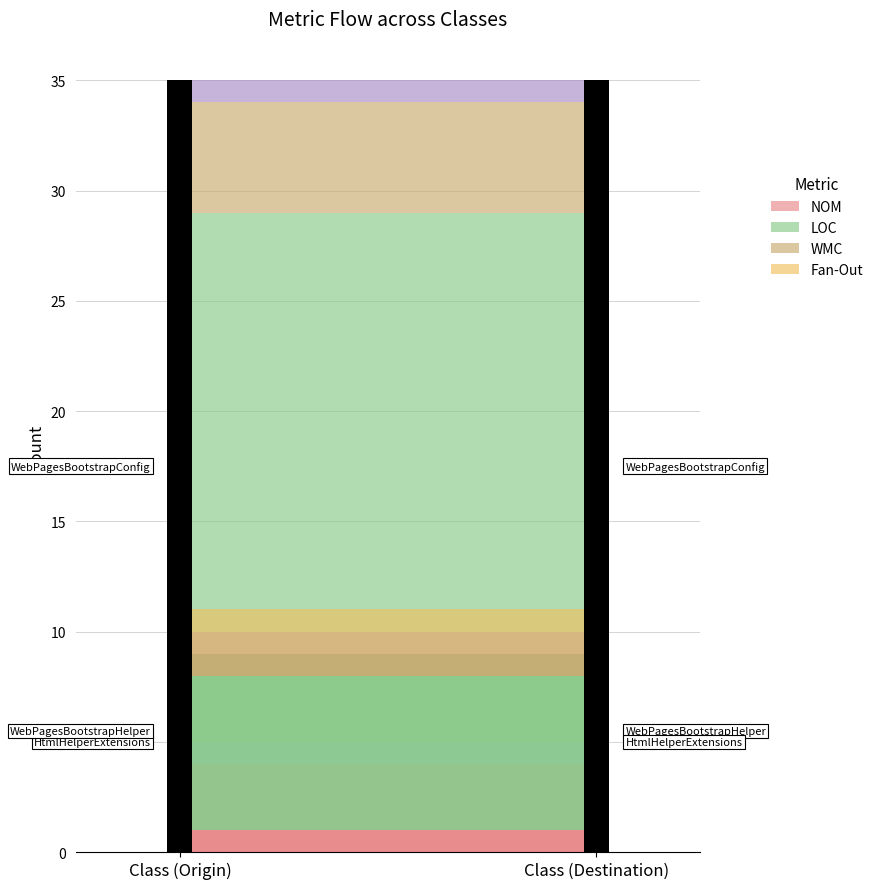

How many data points in Fan-Out are less than 1?

1